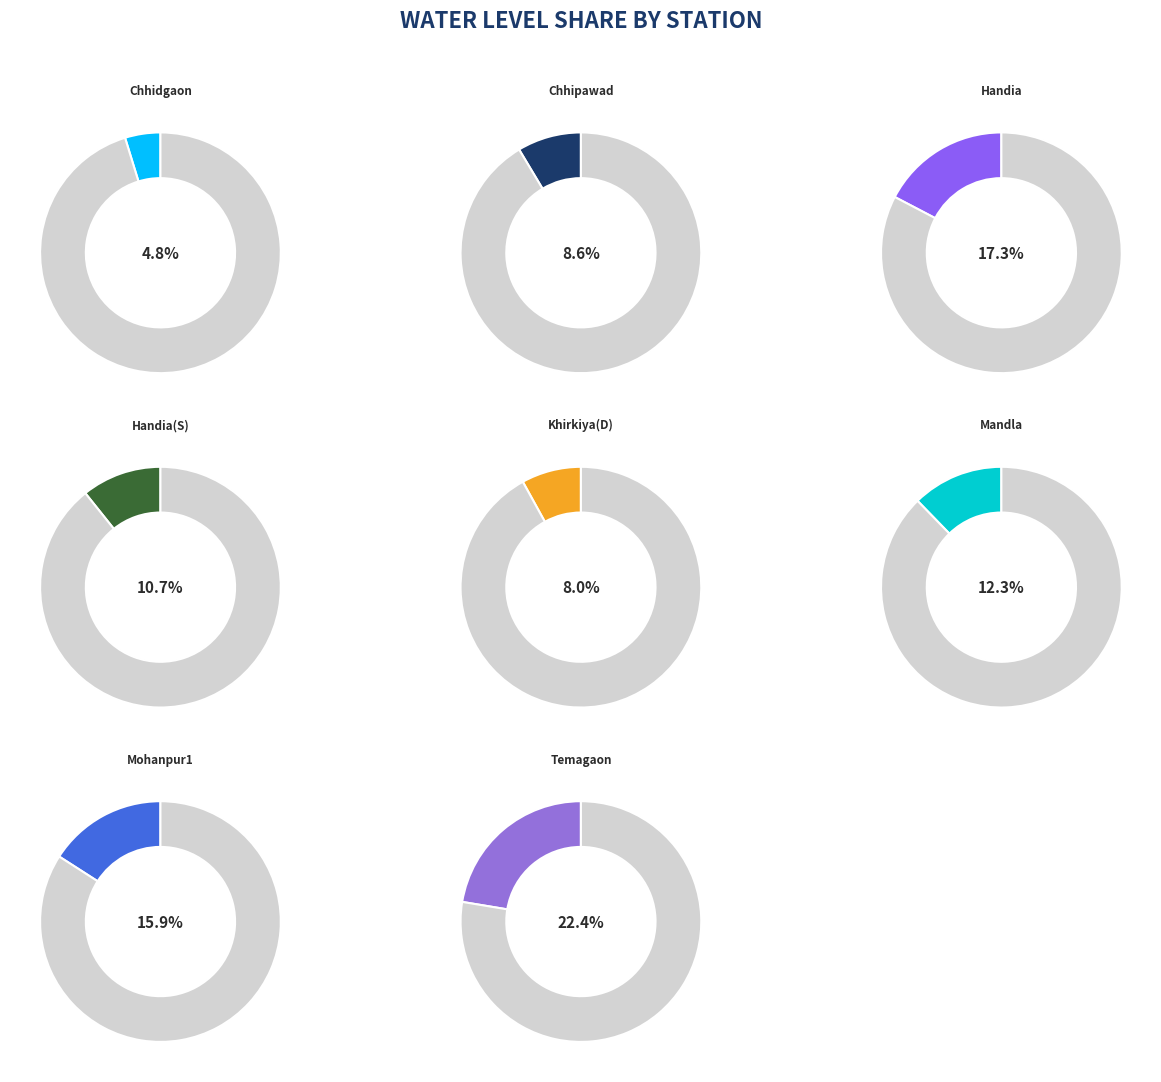

Is there any slice that represents more than half of the pie?

No